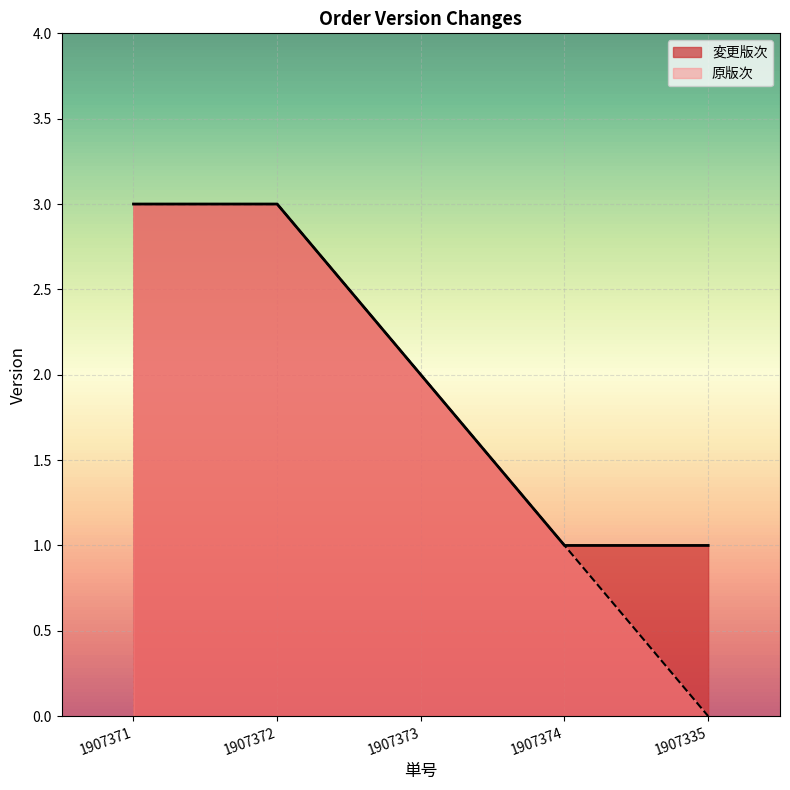

Reading left to right, what are all the values shown in this chart?

変更版次: 1907371=3	1907372=3	1907373=2	1907374=1	1907335=1
原版次: 1907371=3	1907372=3	1907373=2	1907374=1	1907335=0